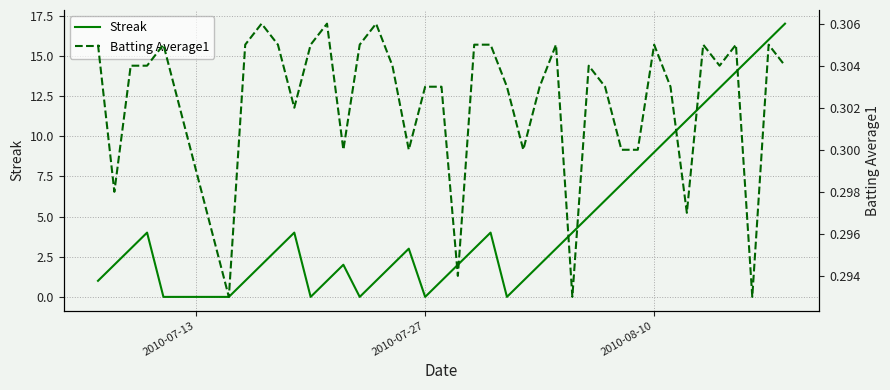

True or false: Streak has a value of 9 at 2010-08-10.

True